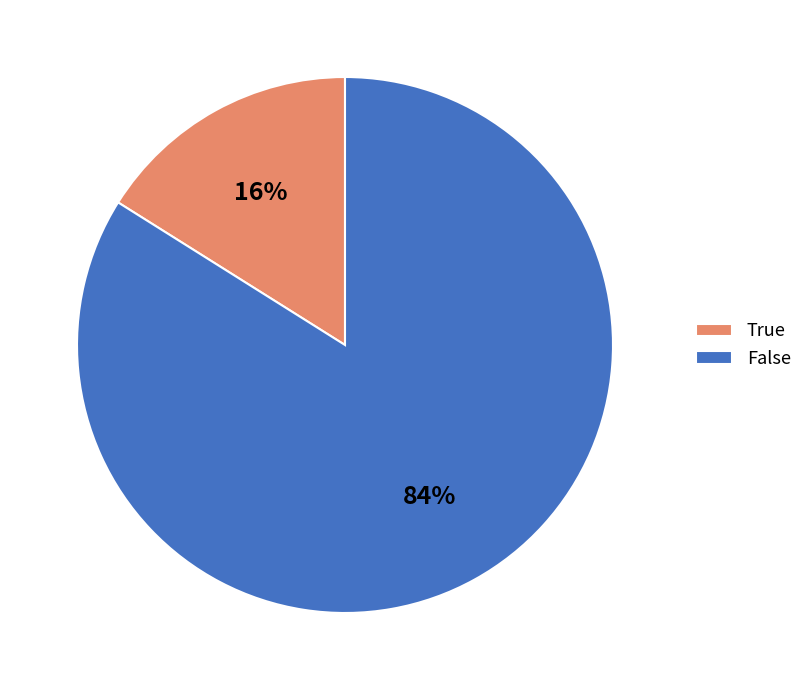

How many slices are in this pie chart?

2